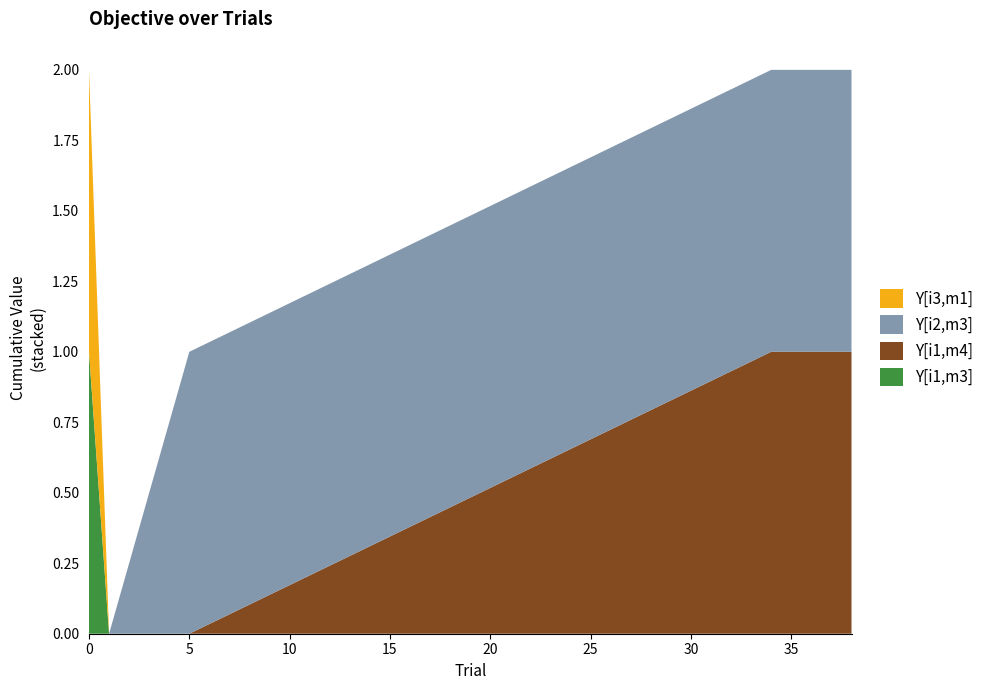

Reading left to right, transcribe all the data shown in this chart.

Y[i1,m3]: 1	0	0	0	0
Y[i1,m4]: 0	0	0	1	1
Y[i2,m3]: 0	0	1	1	1
Y[i3,m1]: 1	0	0	0	0